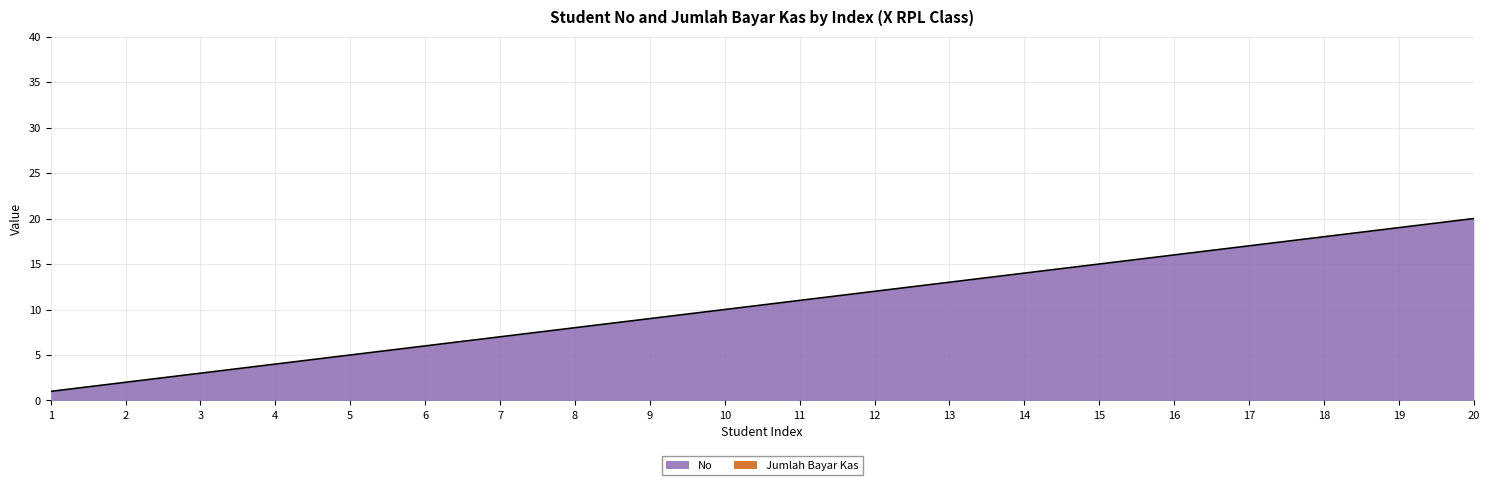

What is the difference between the values at 7 and 10?

3